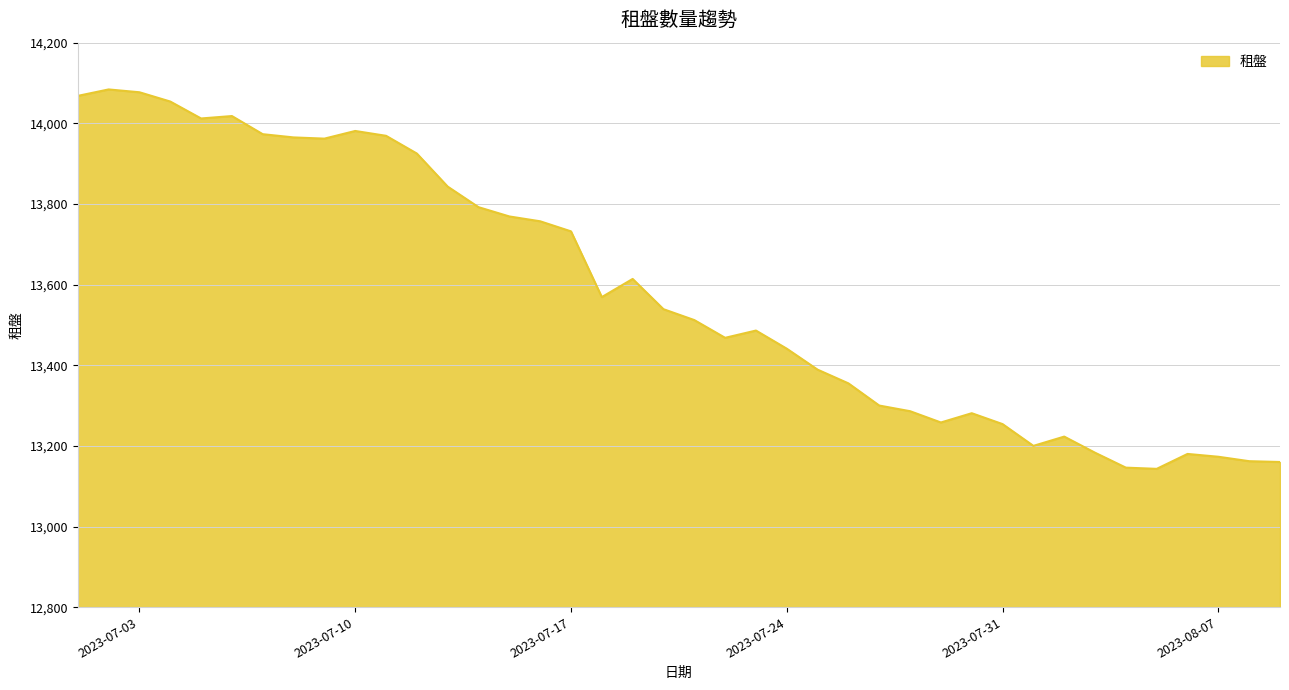

What is the maximum value shown in the chart?

14084